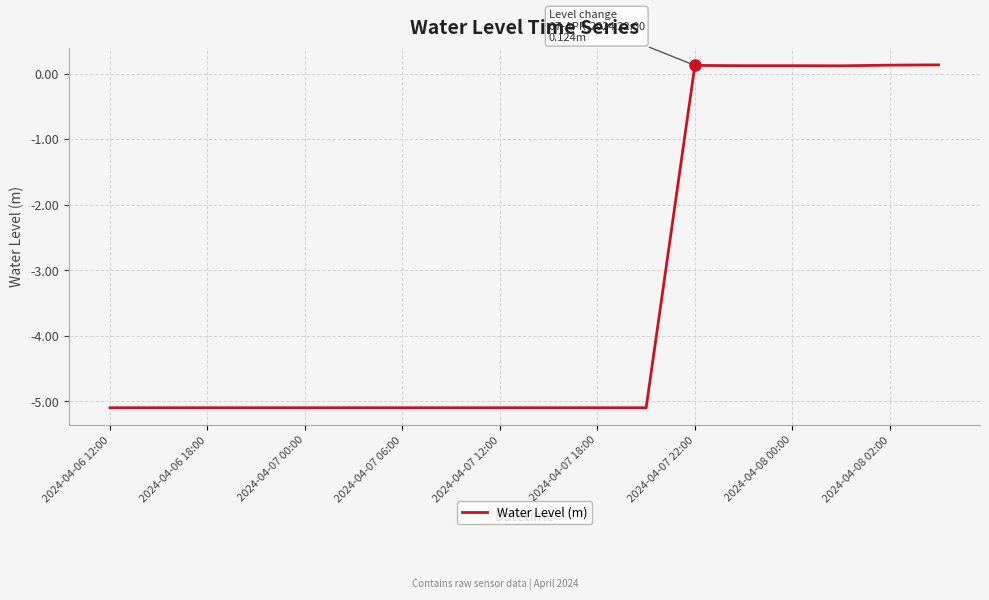

Count the number of categories in the chart.

18